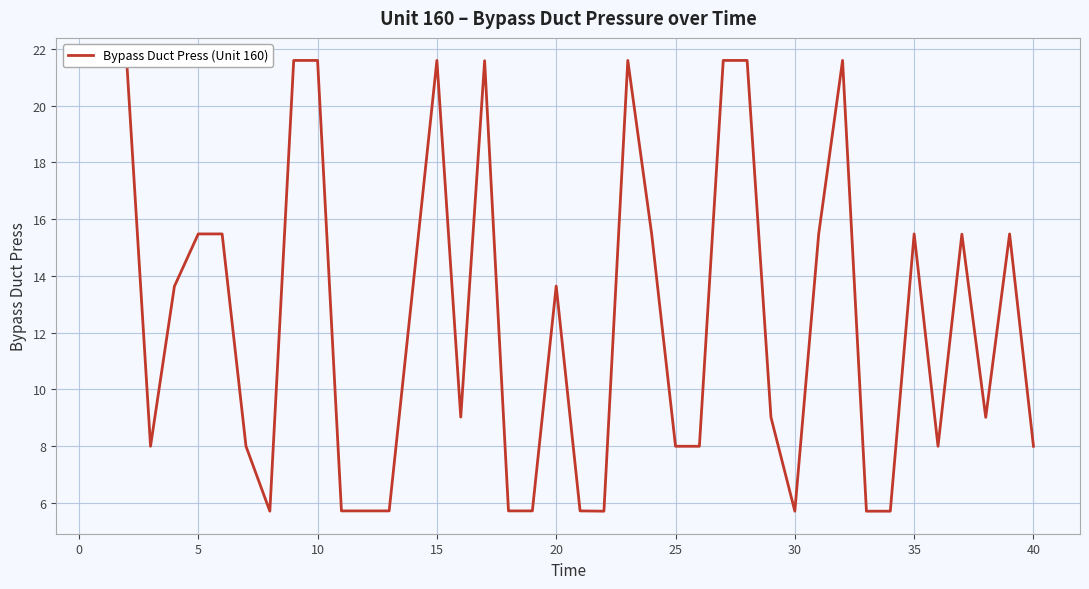

Reading right to left, transcribe all the data shown in this chart.

8.0	15.5	9.0	15.5	8.0	15.5	5.7	5.7	21.6	15.5	5.7	9.0	21.6	21.6	8.0	8.0	15.5	21.6	5.7	5.7	13.6	5.7	5.7	21.6	9.0	21.6	13.6	5.7	5.7	5.7	21.6	21.6	5.7	8.0	15.5	15.5	13.6	8.0	21.6	21.6